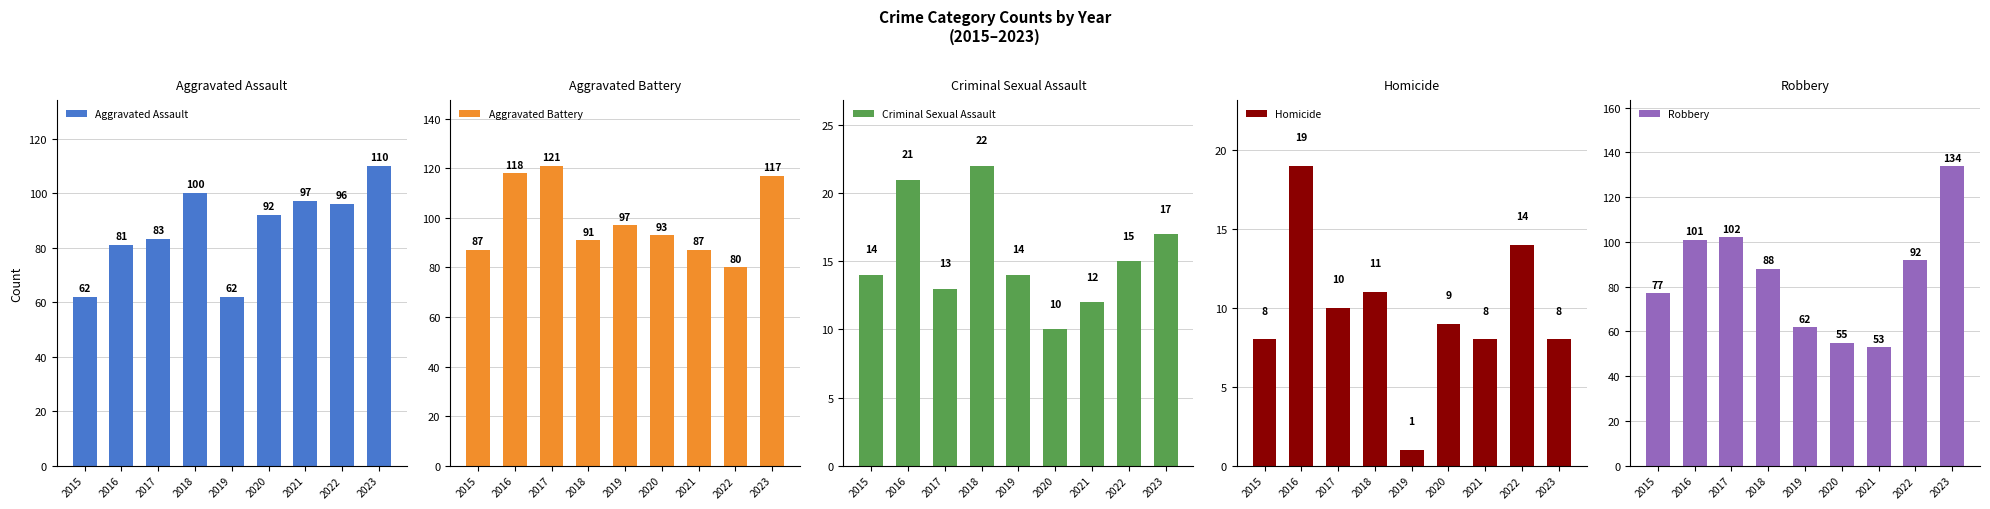

What is the sum of the Homicide values at 2022 and 2016?

33